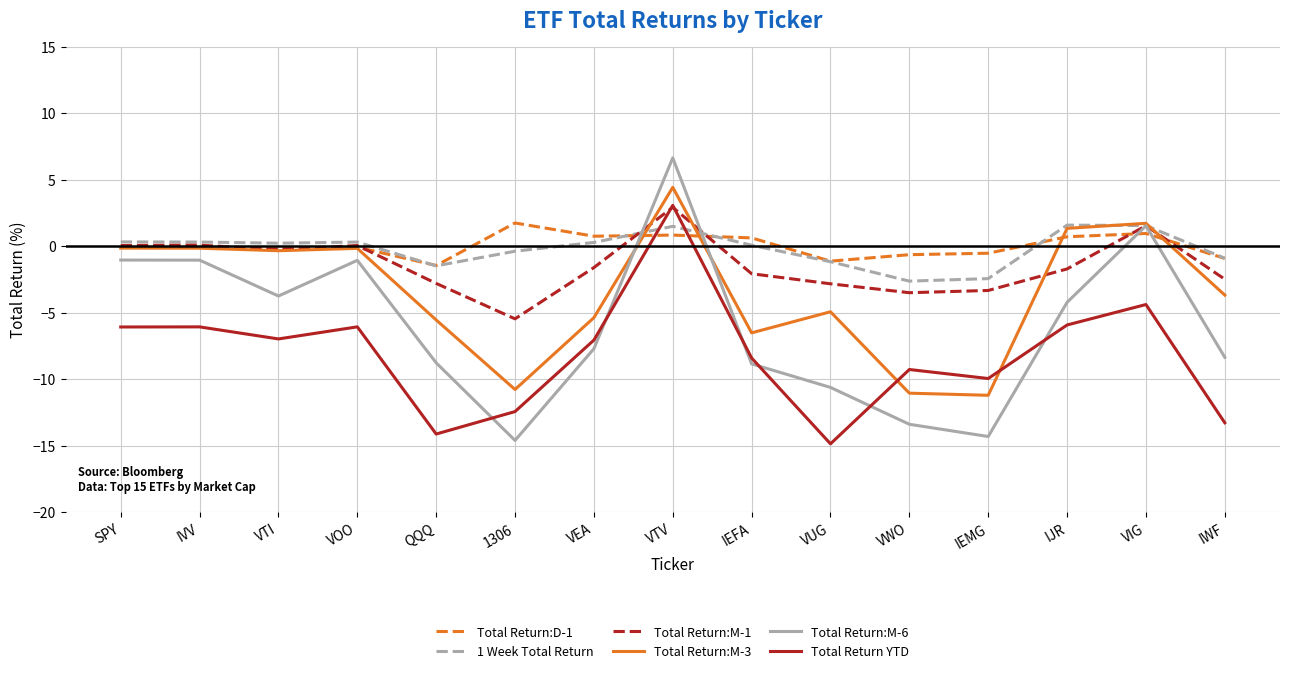

In 1 Week Total Return, how many points are lower than both neighbors (excluding endpoints)?

3